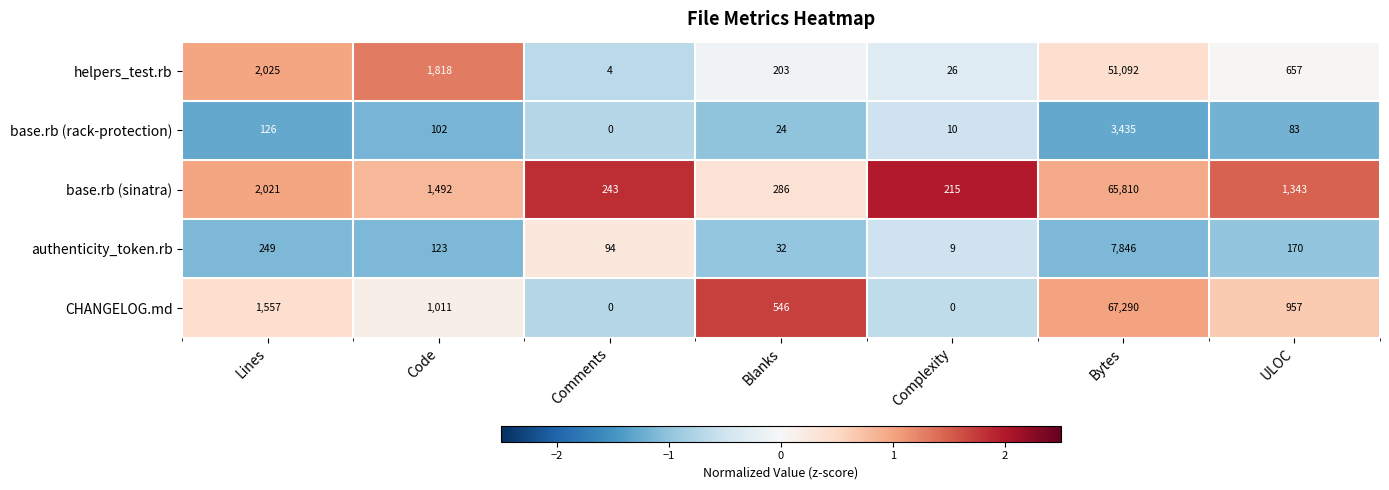

Which series has the widest spread of values?

CHANGELOG.md